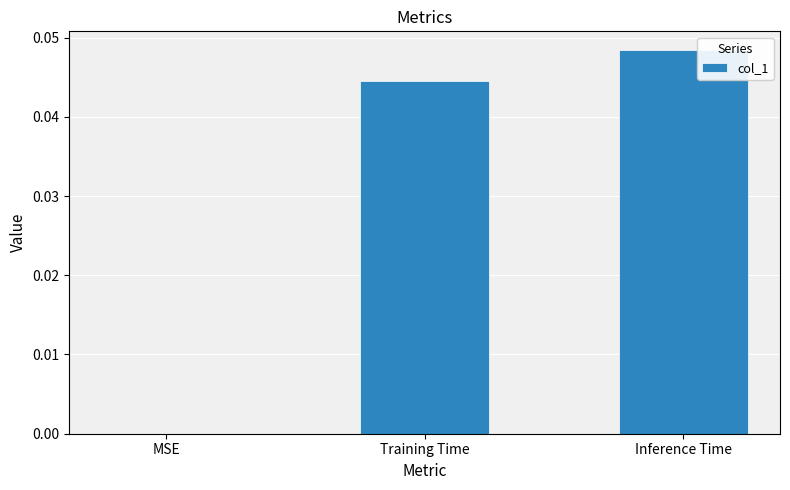

The chart shows a value of 0.0 at Training Time. True or false?

True